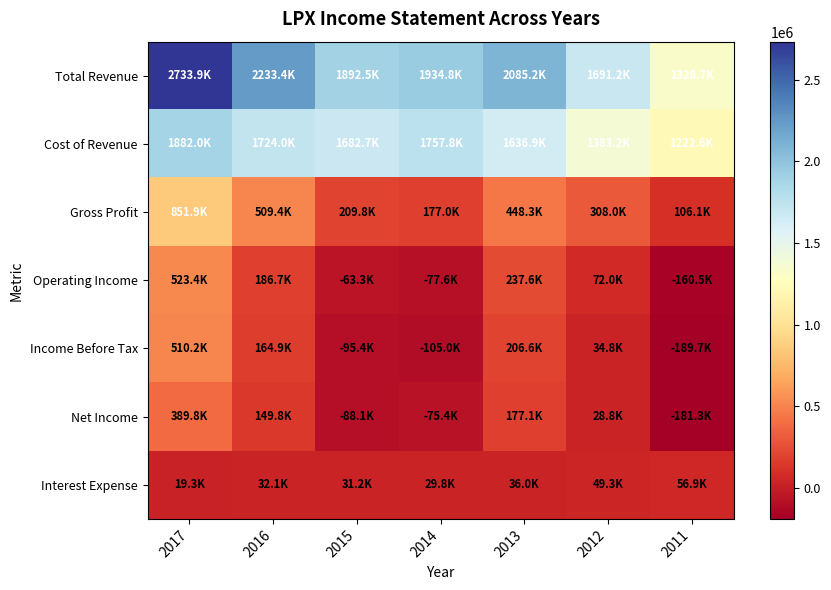

At how many categories does at least one series exceed 24078?

7